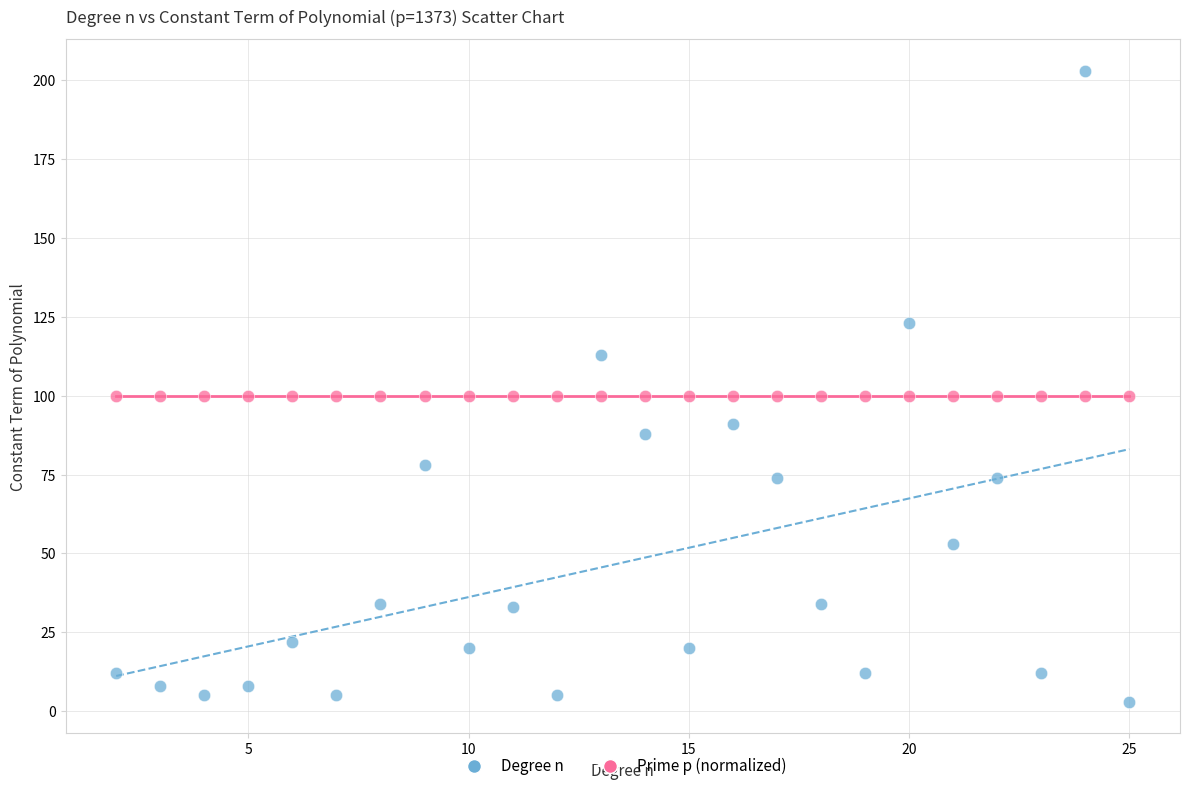

Which series contains the lowest Y value?

Degree n